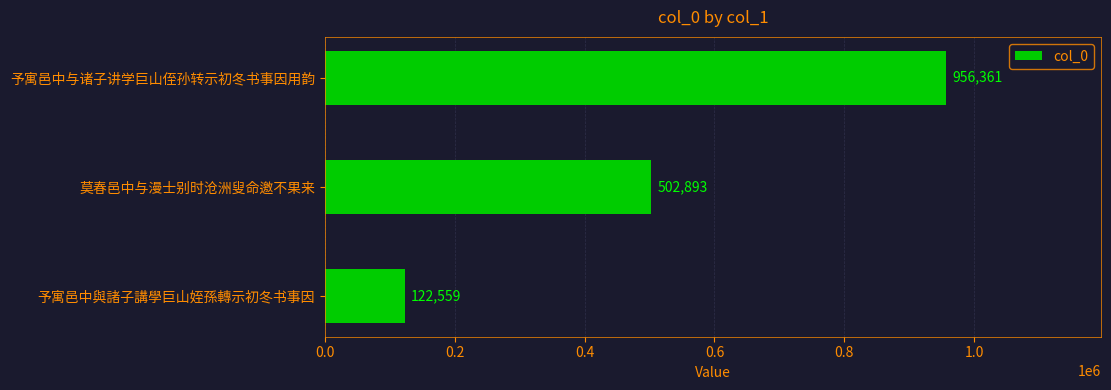

What is the difference between the maximum and minimum values?

833802